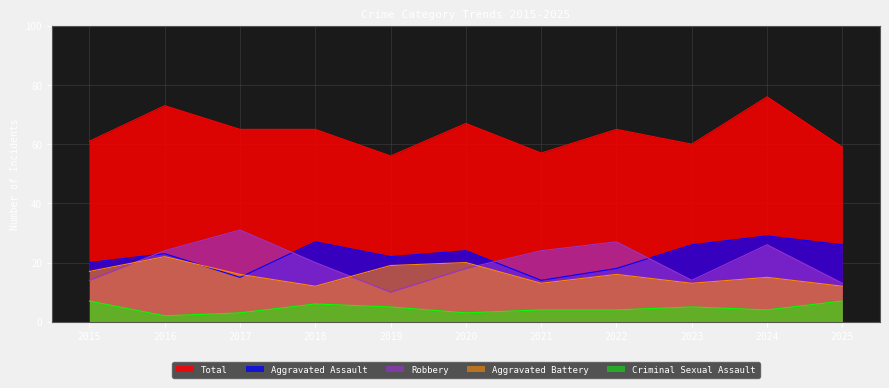

The Aggravated Battery series shows 13 at 2020. True or false?

False